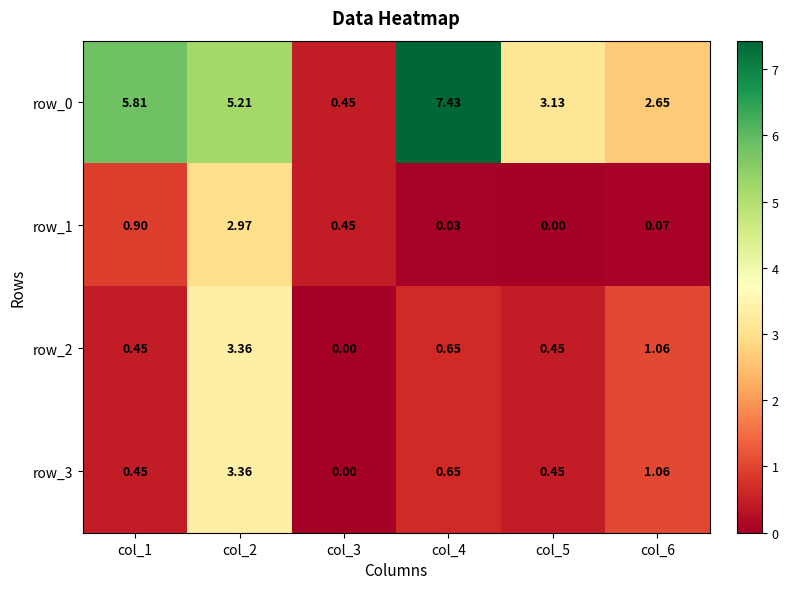

Count the number of categories in the chart.

6